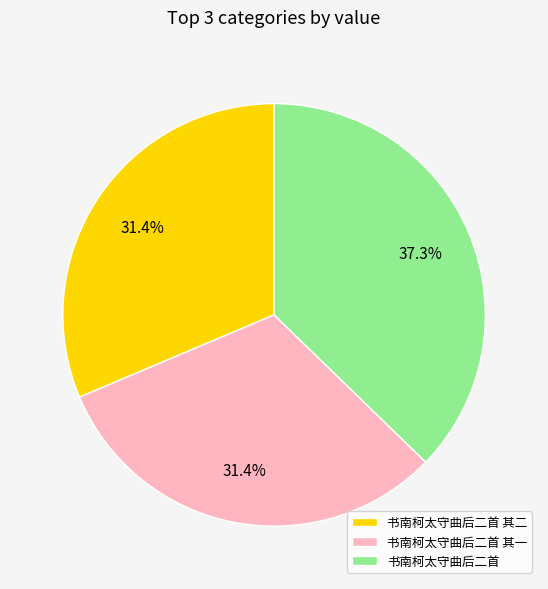

To the nearest percent, what is the combined percentage of 书南柯太守曲后二首 其一 and 书南柯太守曲后二首?

69%